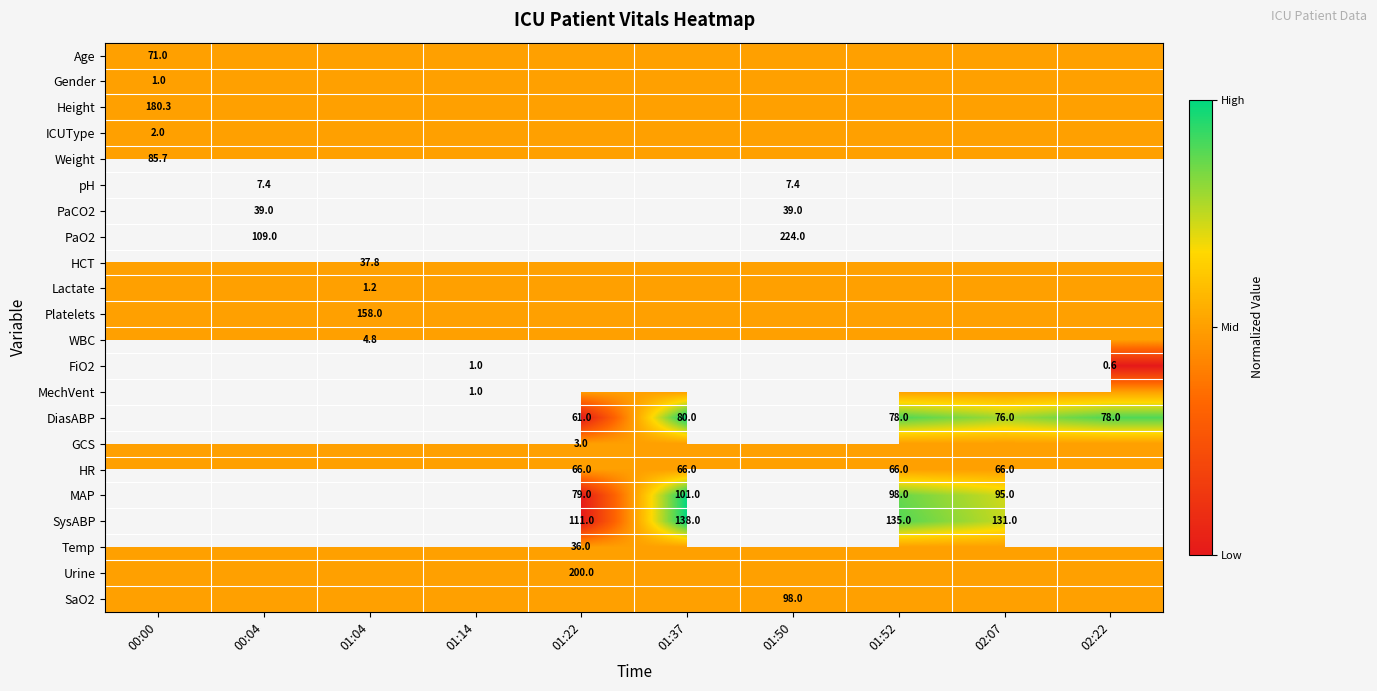

Is it true that Height equals 320.2 at 00:00?

False